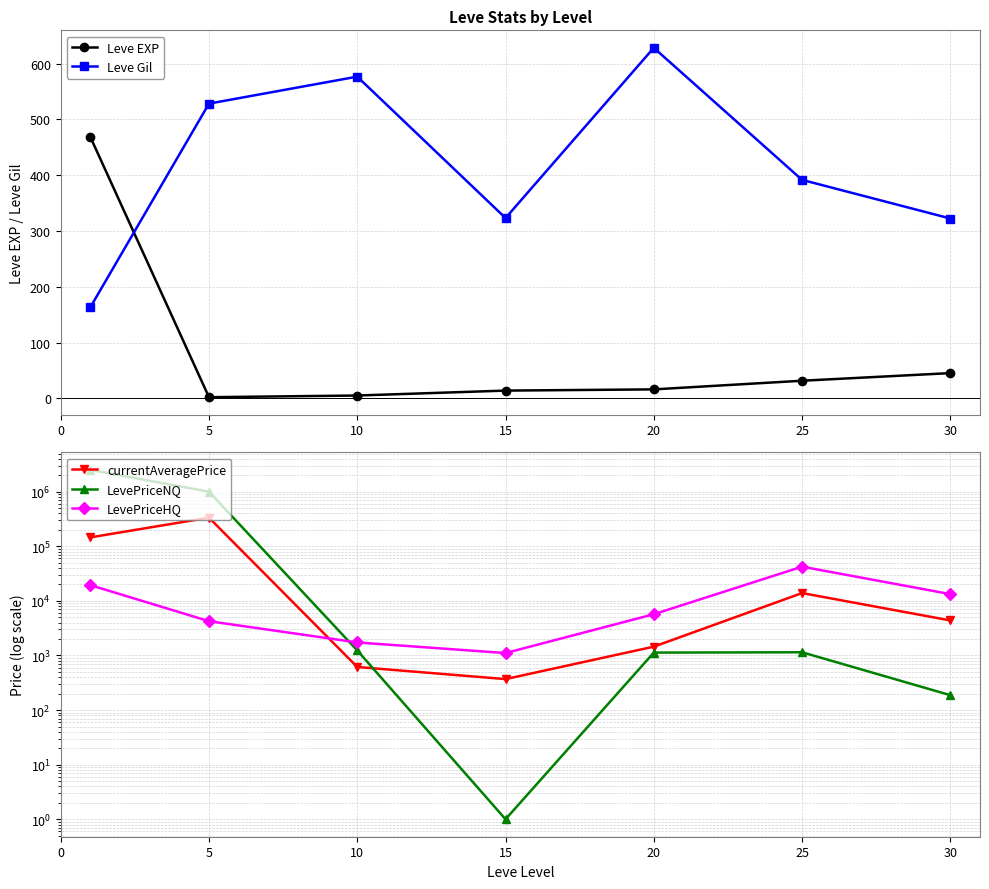

Does the chart display data point markers on the line(s)?

Yes